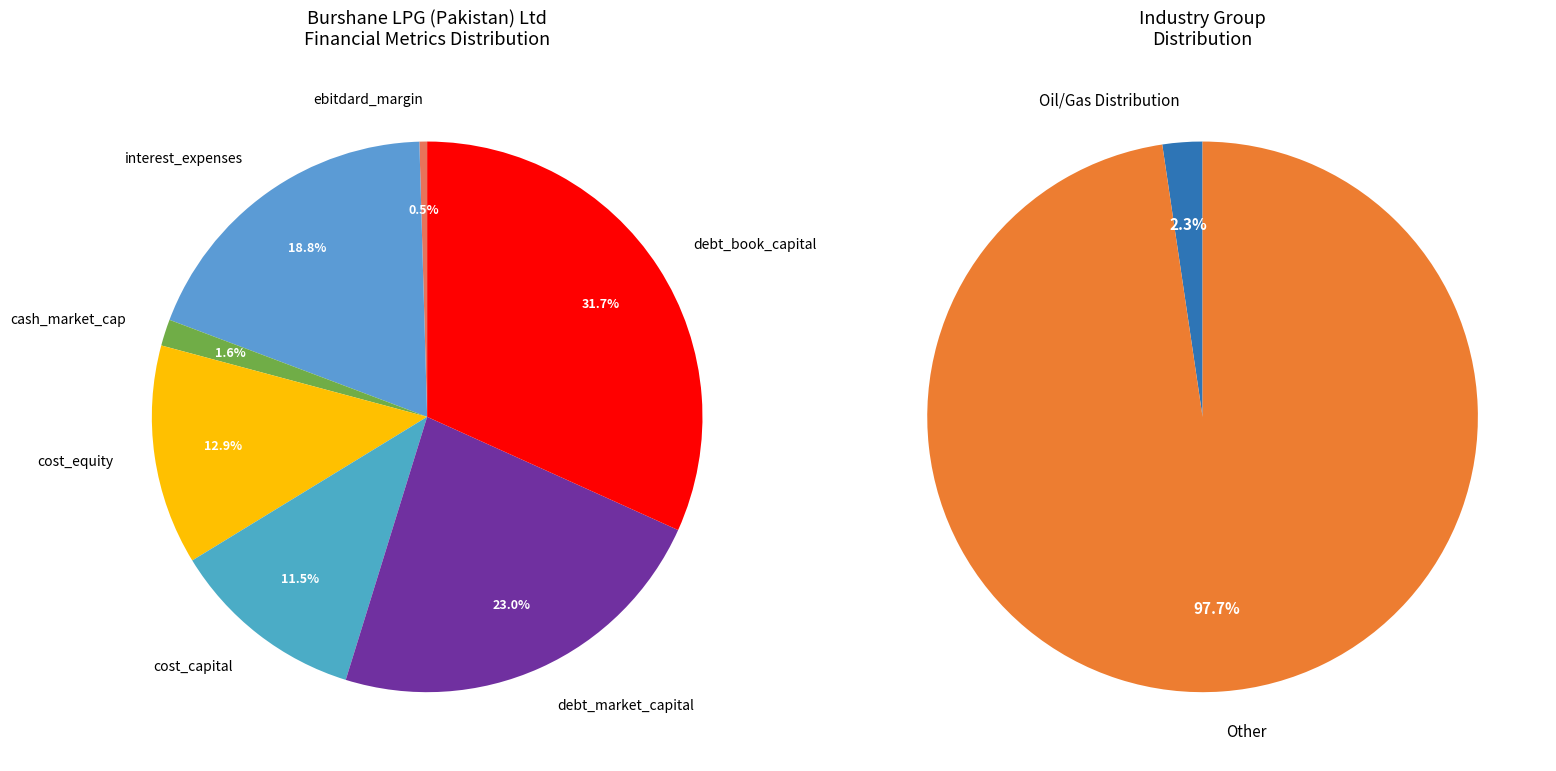

The debt_market_capital slice represents 23% of the pie. True or false?

True